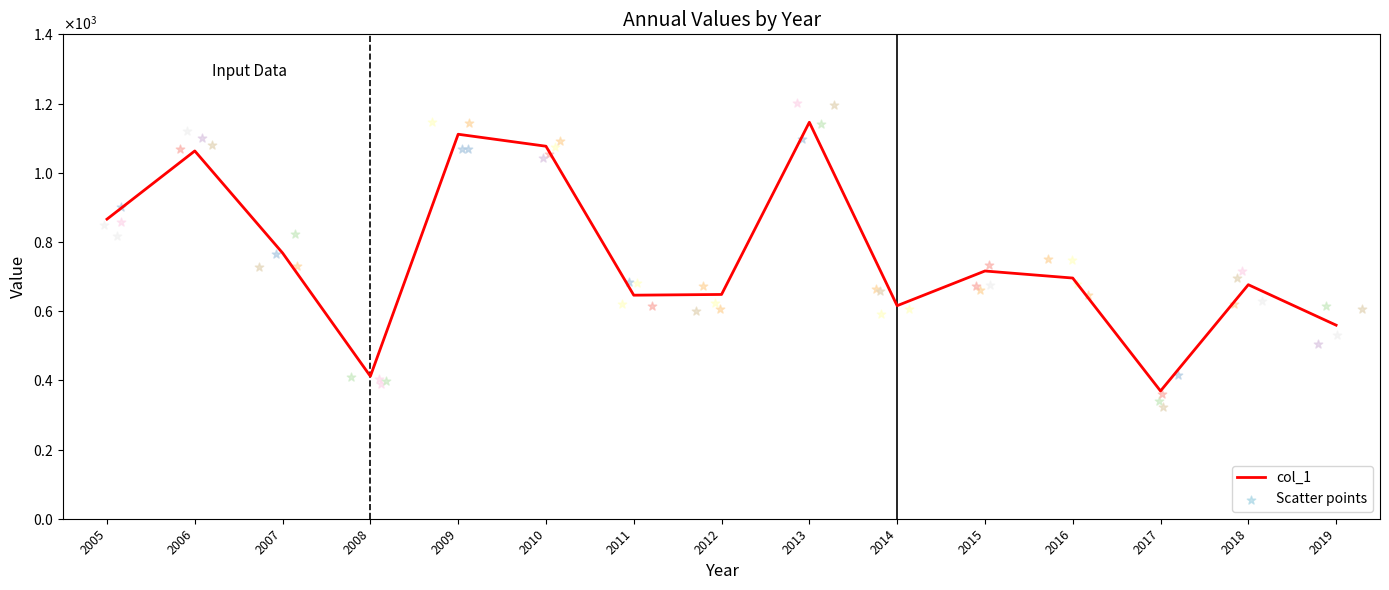

What is the change in value from 2010 to 2013?

+69.2